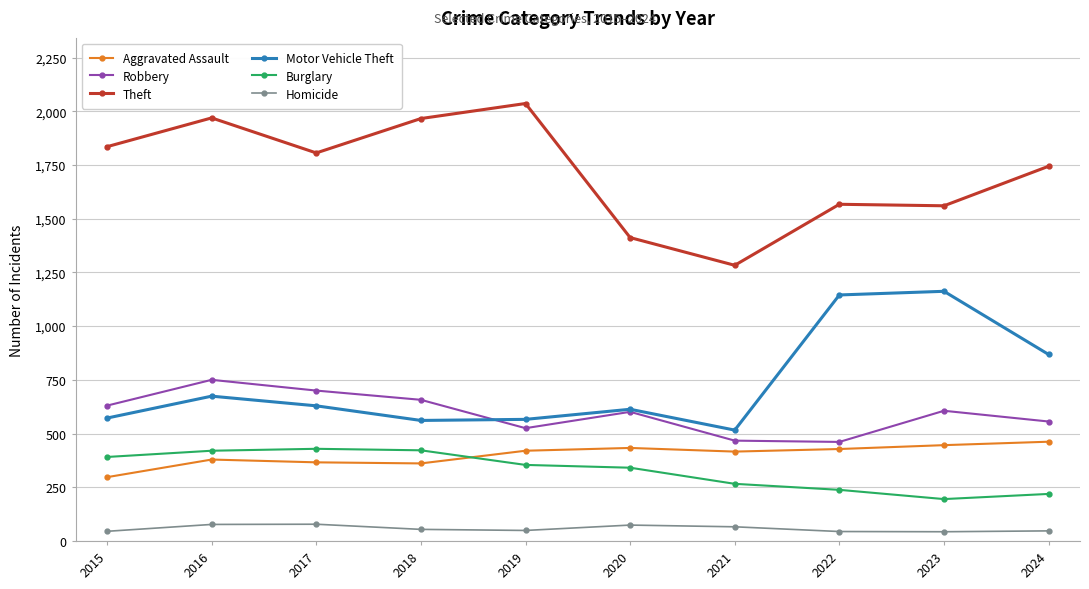

Is the value of Motor Vehicle Theft at 2020 greater than the value of Robbery at 2019?

Yes